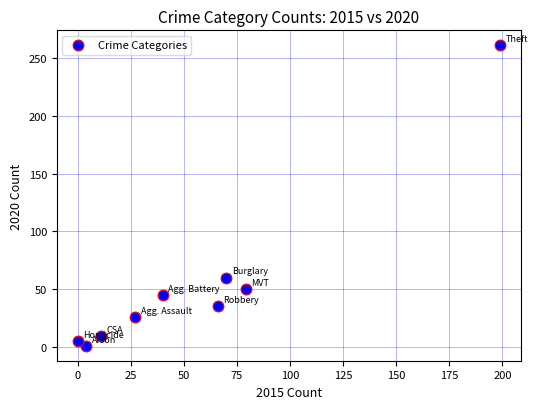

What Y value in the scatter plot is closest to 131?

60